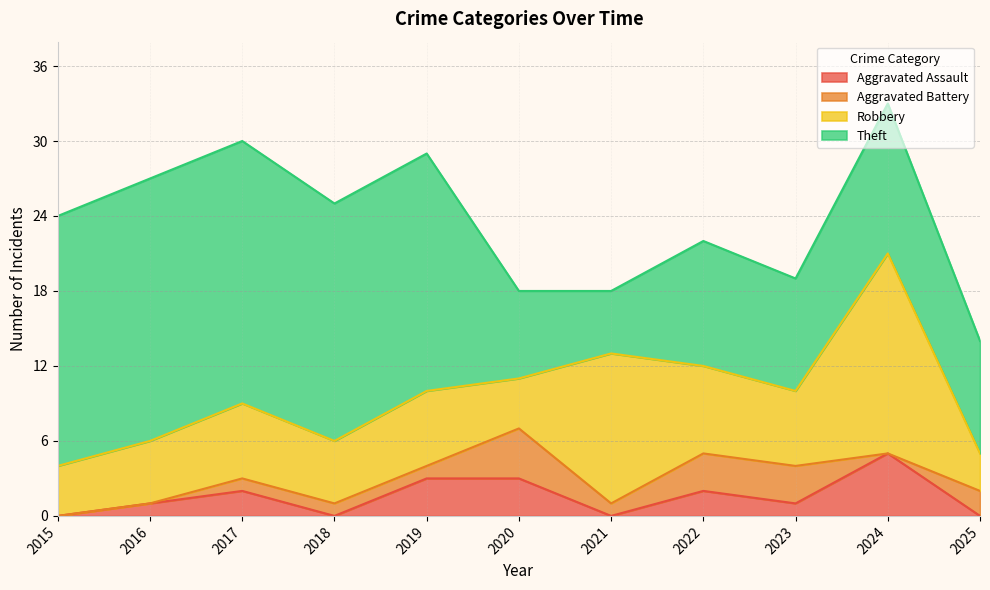

True or false: Aggravated Battery and Robbery cross at least once.

False